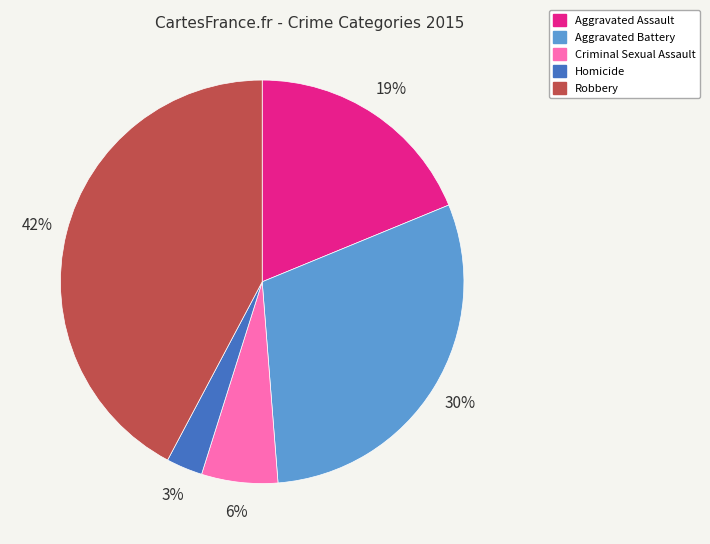

To the nearest percent, what is the difference between the largest and smallest slice percentages?

39%